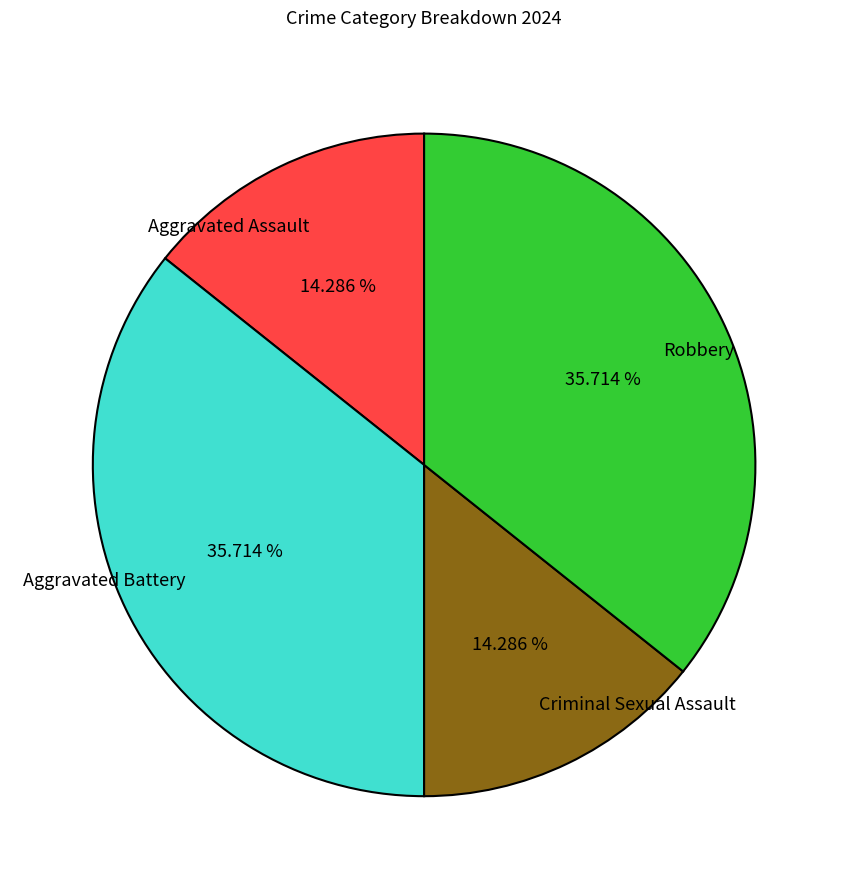

To the nearest percent, what is the average slice percentage?

25%